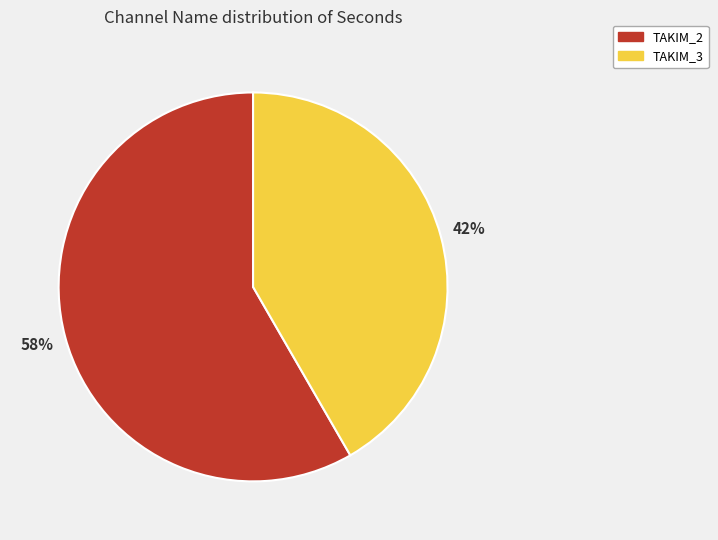

Do TAKIM_2 and TAKIM_3 together represent more than half of the pie?

Yes